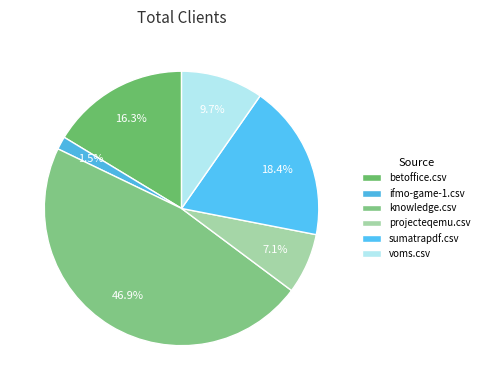

Is there a majority slice in this chart?

No